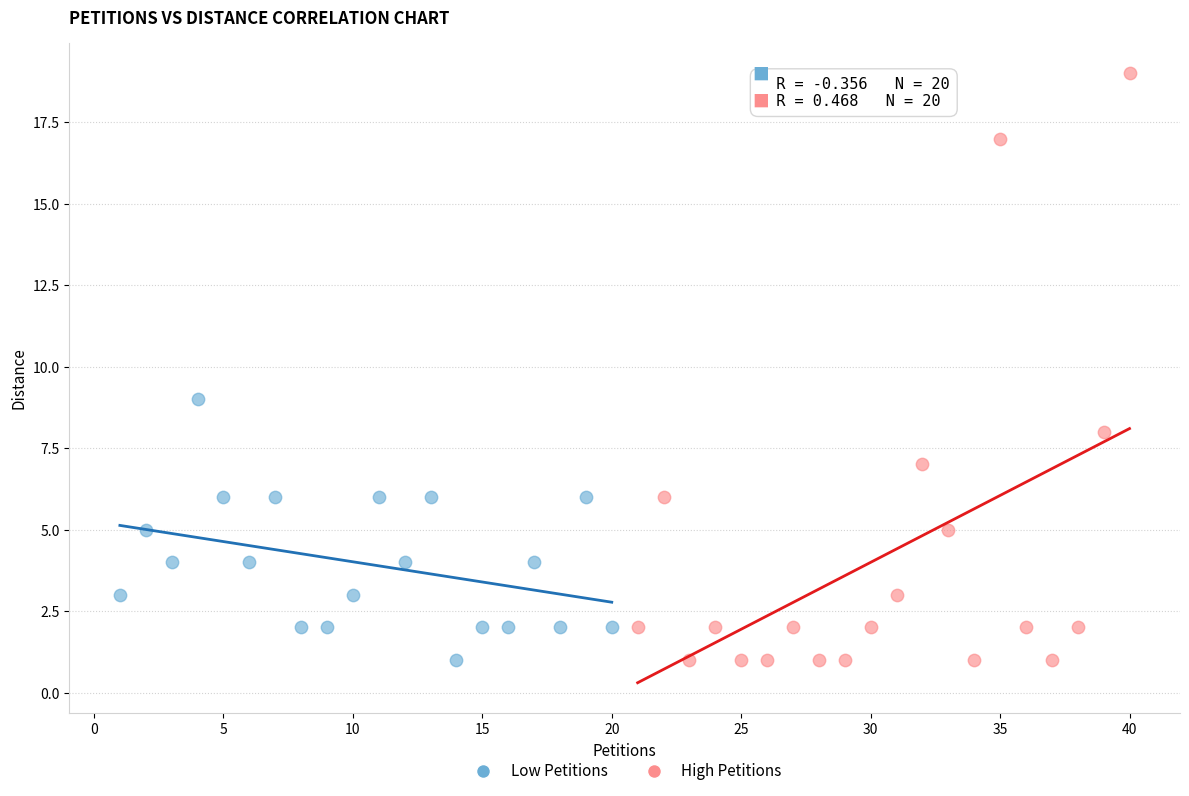

What are all the series names shown in the legend?

Low Petitions, High Petitions